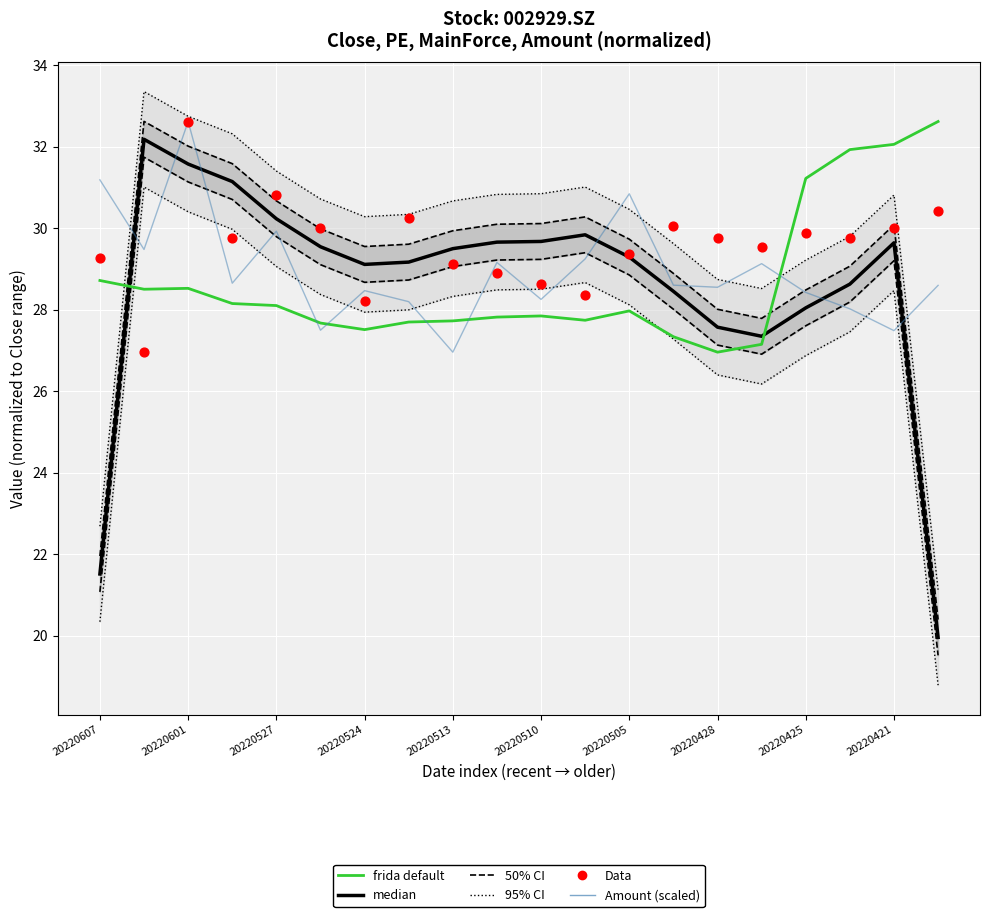

Is the value of 50% CI at 20220601 greater than the value of Data at 16?

Yes